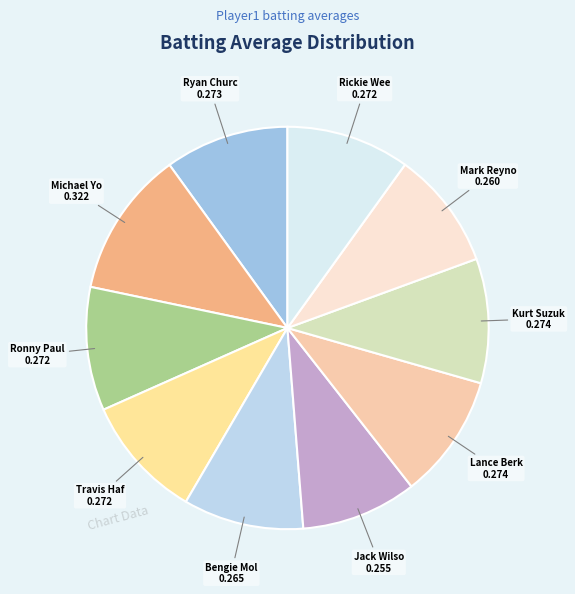

How many slices are in this pie chart?

10